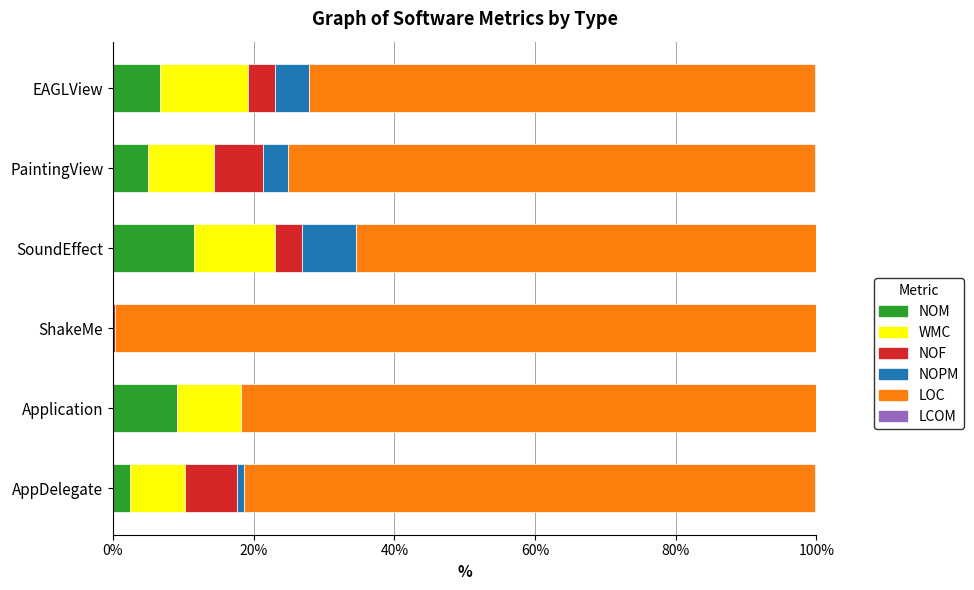

What is the maximum value for NOM?

11.5